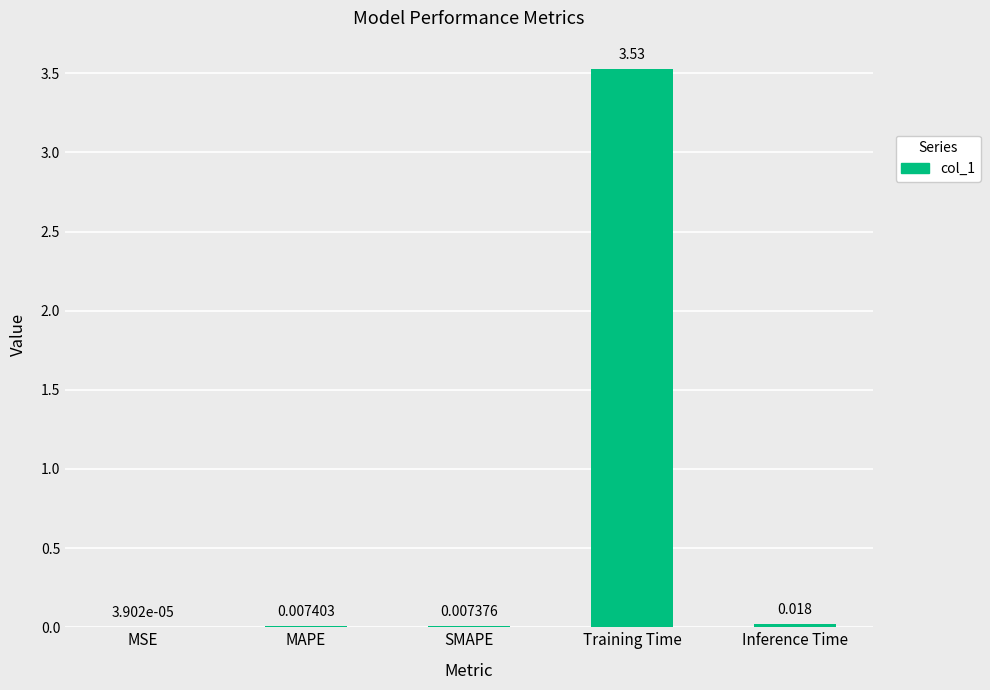

Where is the data nearest to the value 1?

Inference Time